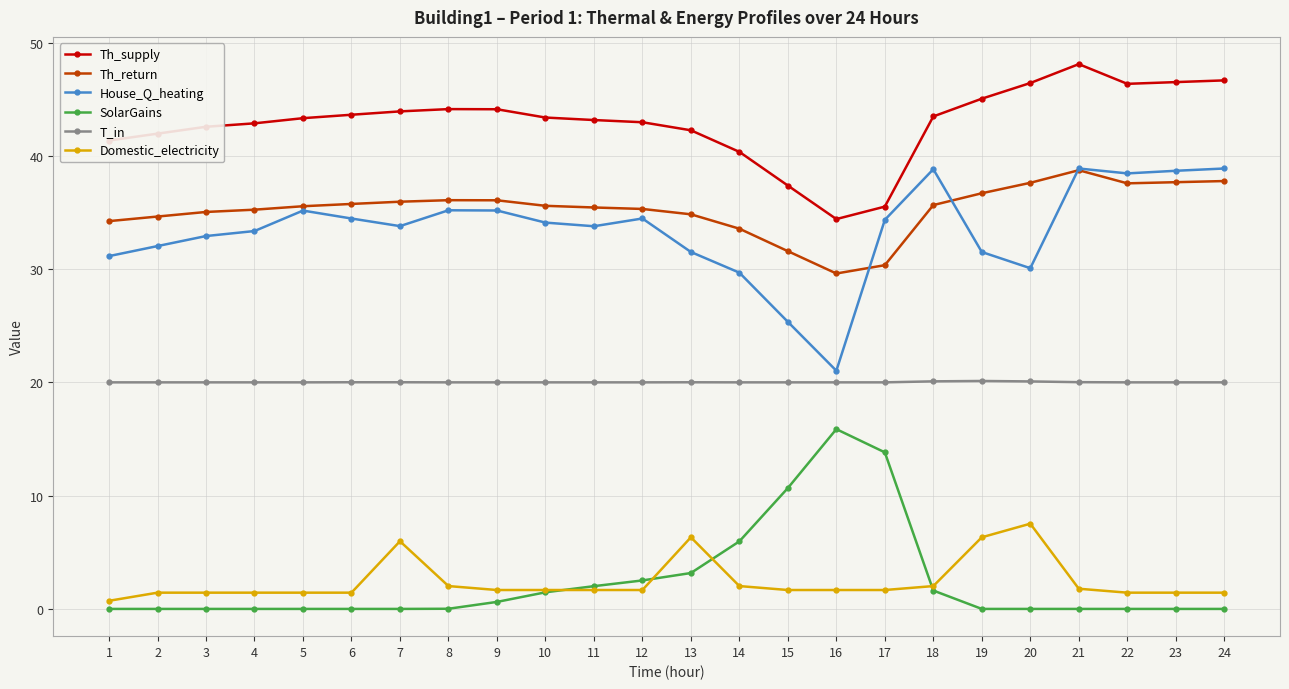

Count the number of data series in this chart.

6